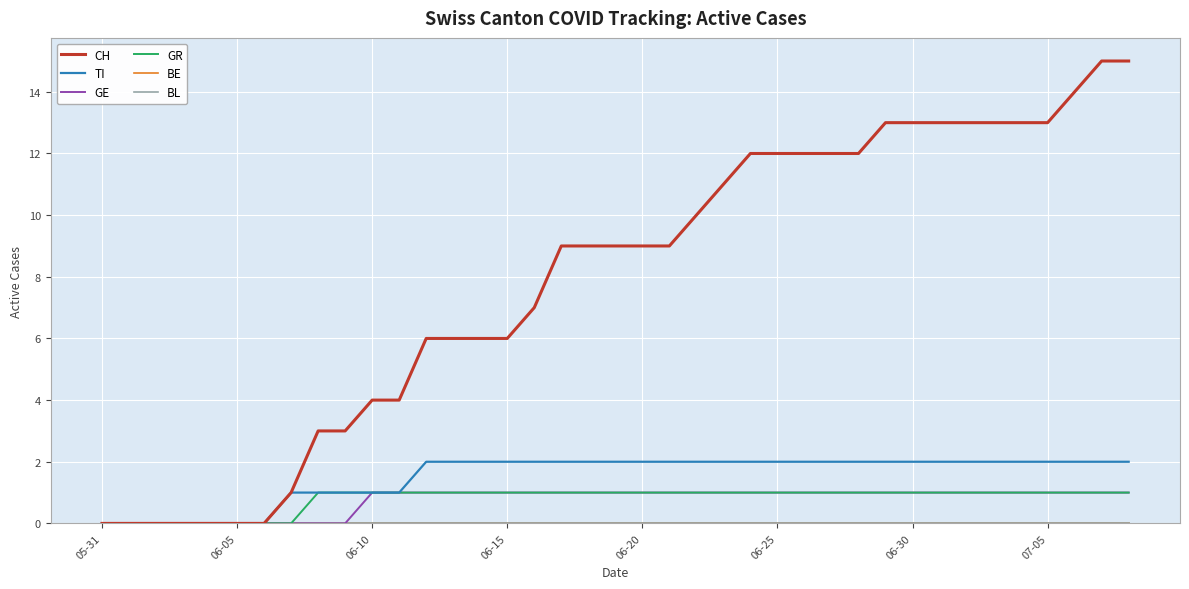

Does the chart have visible grid lines?

Yes